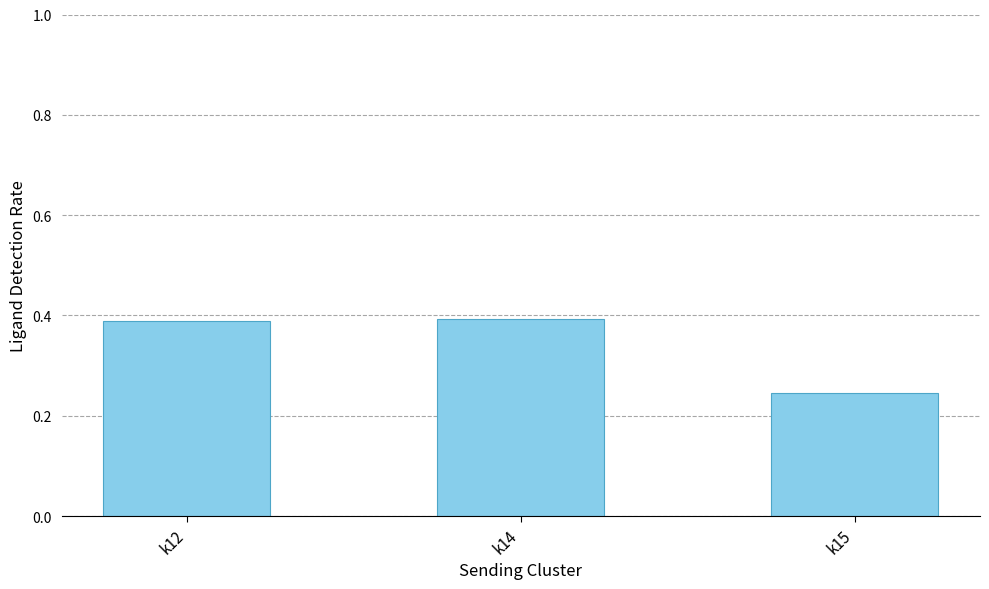

Are the bars grouped side by side (vs. stacked)?

No